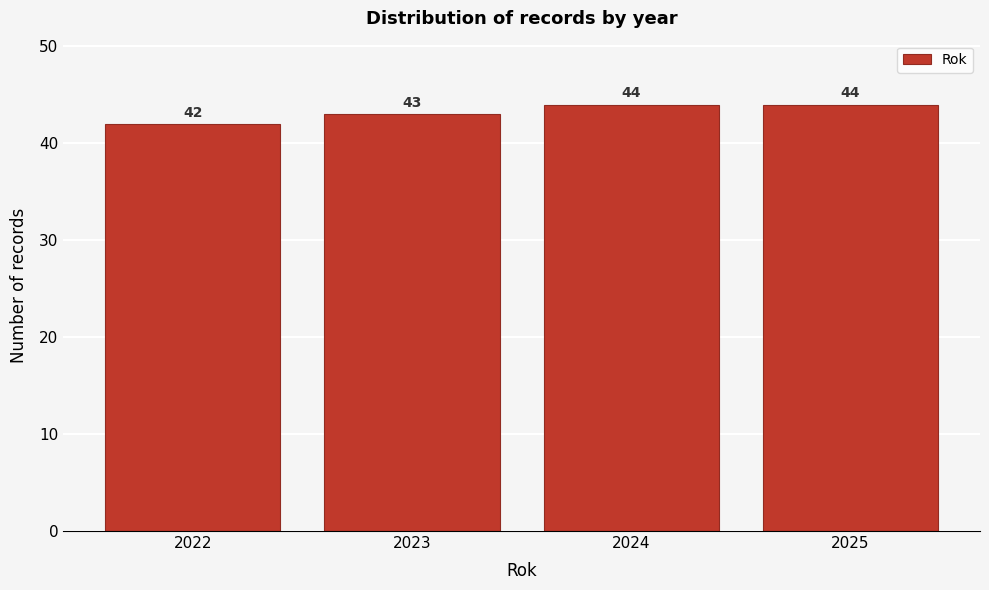

Reading left to right, transcribe all the data shown in this chart.

42	43	44	44